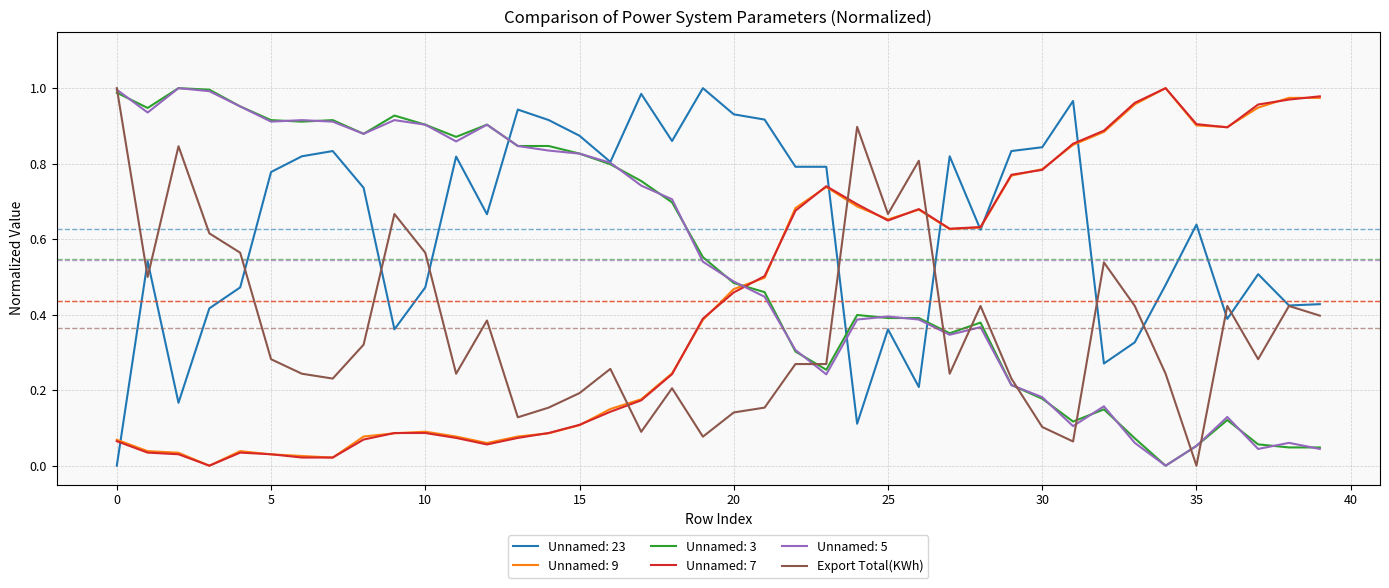

True or false: Unnamed: 3 and Export Total(KWh) intersect in this chart.

True